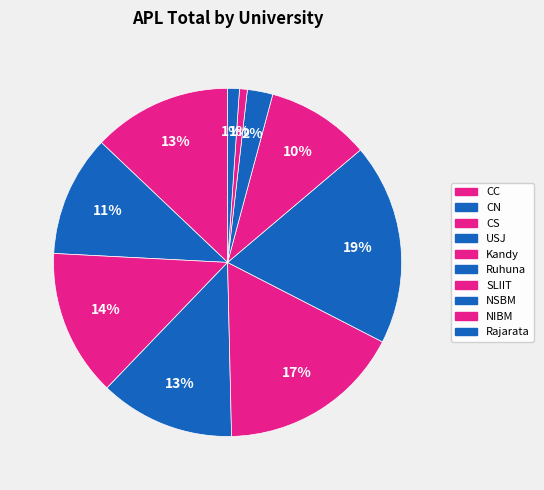

How many segments does this pie chart have?

10